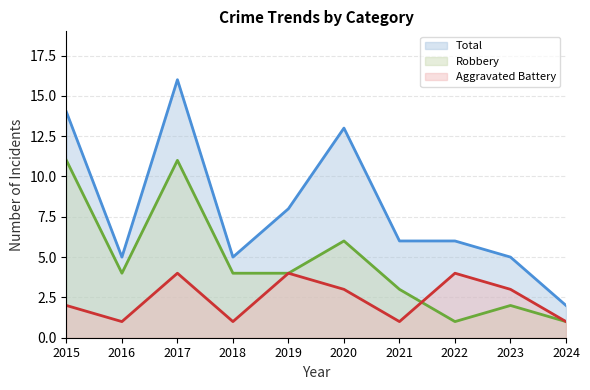

What is the difference between the maximum and minimum values in the Aggravated Battery series?

3